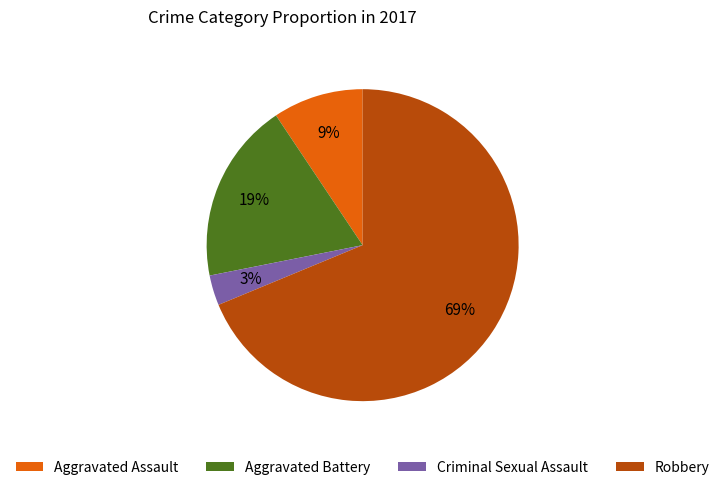

Which slice is the smallest?

Criminal Sexual Assault